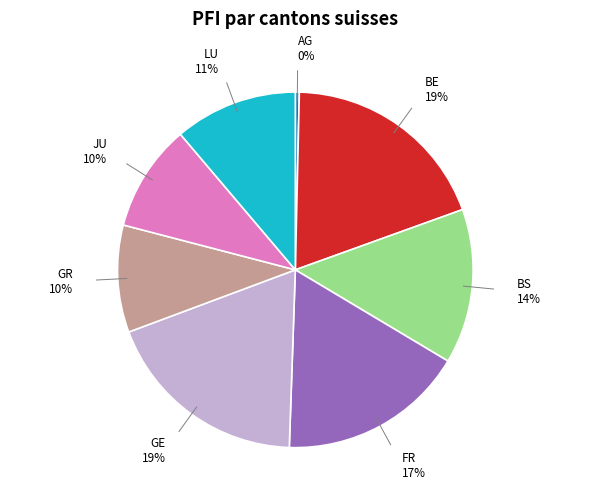

To the nearest percent, what is the difference between the largest and smallest slice percentages?

19%